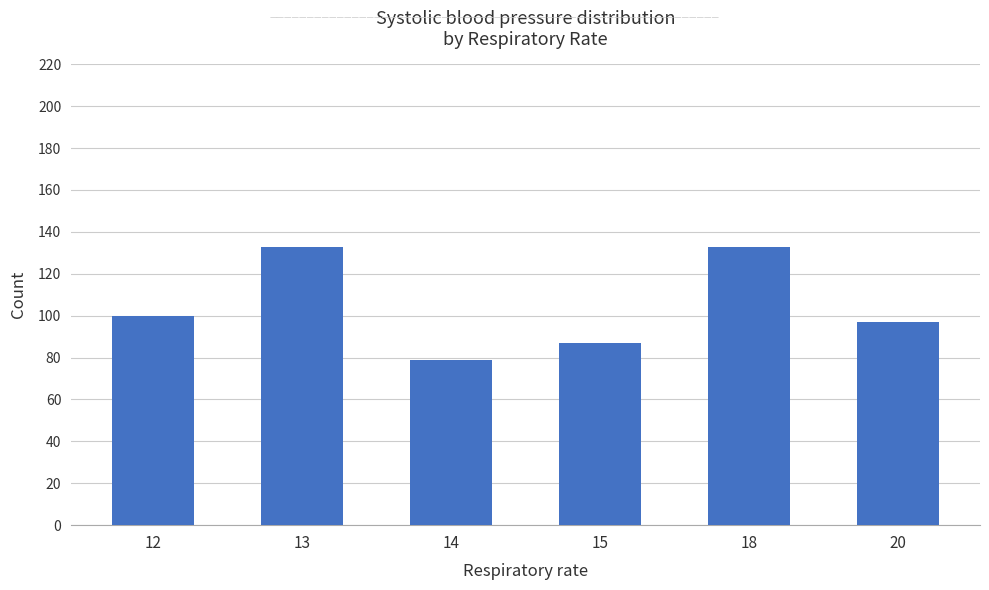

The value at 20 is 143. True or false?

False